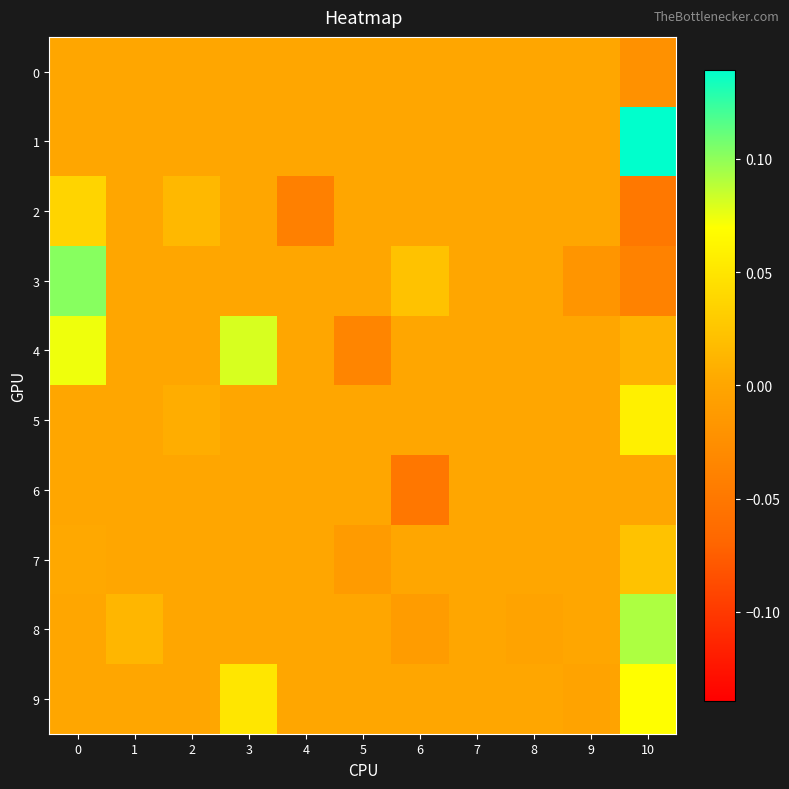

Reading right to left, transcribe all the data shown in this chart.

0: 10=-0.0	9=0.0	8=0.0	7=0.0	6=0.0	5=0.0	4=0.0	3=0.0	2=0.0	1=0.0	0=0.0
1: 10=0.1	9=0.0	8=0.0	7=0.0	6=0.0	5=0.0	4=0.0	3=0.0	2=0.0	1=0.0	0=0.0
2: 10=-0.0	9=0.0	8=0.0	7=0.0	6=0.0	5=0.0	4=-0.0	3=0.0	2=0.0	1=0.0	0=0.0
3: 10=-0.0	9=-0.0	8=0.0	7=0.0	6=0.0	5=0.0	4=0.0	3=0.0	2=0.0	1=0.0	0=0.1
4: 10=0.0	9=0.0	8=0.0	7=0.0	6=0.0	5=-0.0	4=0.0	3=0.1	2=0.0	1=0.0	0=0.1
5: 10=0.1	9=0.0	8=0.0	7=0.0	6=0.0	5=0.0	4=0.0	3=0.0	2=0.0	1=0.0	0=0.0
6: 10=0.0	9=0.0	8=0.0	7=0.0	6=-0.1	5=0.0	4=0.0	3=0.0	2=0.0	1=0.0	0=0.0
7: 10=0.0	9=0.0	8=0.0	7=0.0	6=0.0	5=-0.0	4=0.0	3=0.0	2=0.0	1=0.0	0=0.0
8: 10=0.1	9=0.0	8=-0.0	7=0.0	6=-0.0	5=0.0	4=0.0	3=0.0	2=0.0	1=0.0	0=0.0
9: 10=0.1	9=-0.0	8=0.0	7=0.0	6=0.0	5=0.0	4=0.0	3=0.1	2=0.0	1=0.0	0=0.0